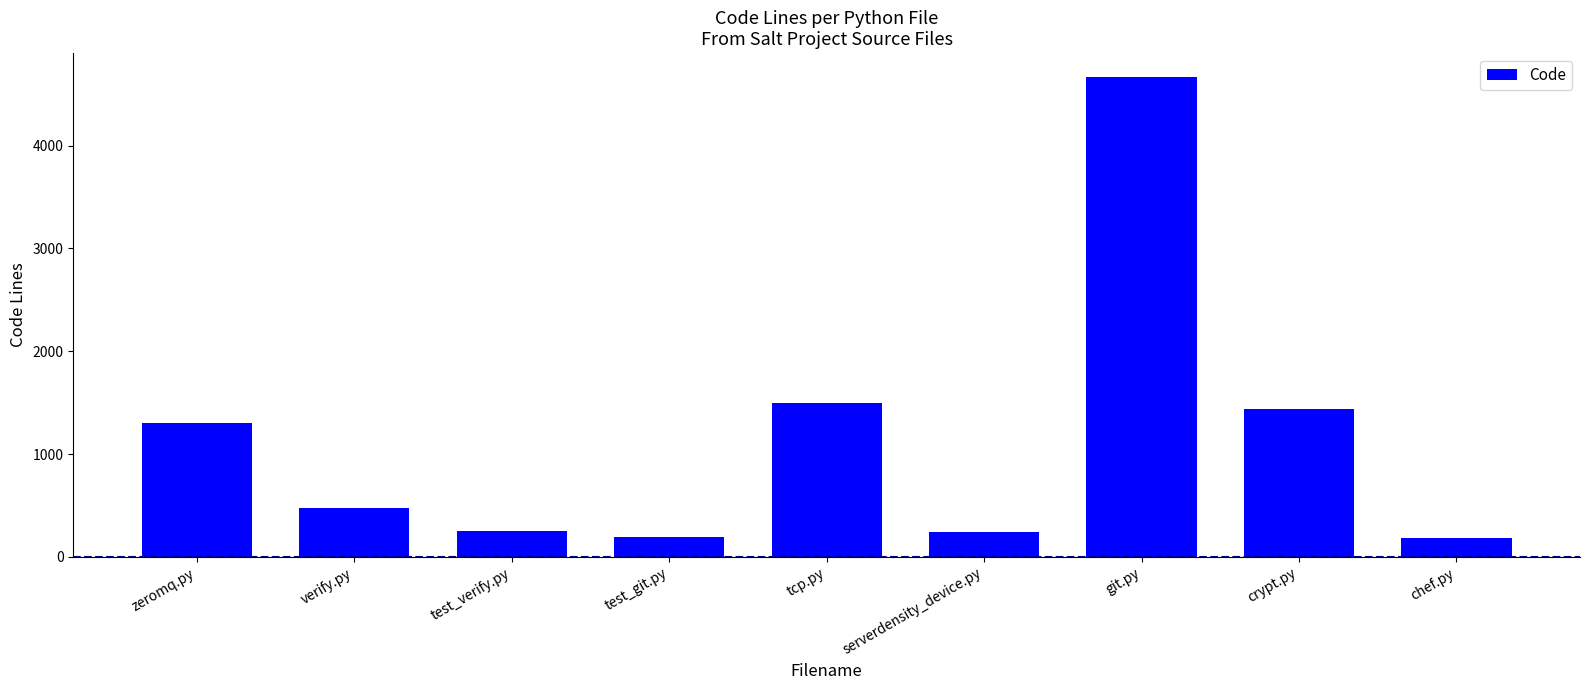

The chart shows a value of 196 at test_git.py. True or false?

True